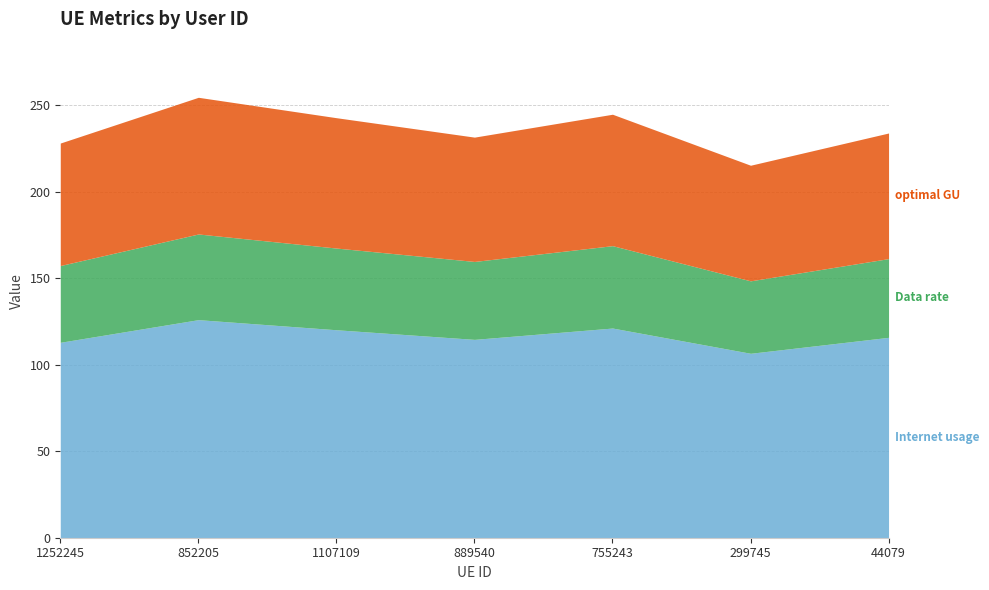

At which label is Data rate closest to 45?

889540